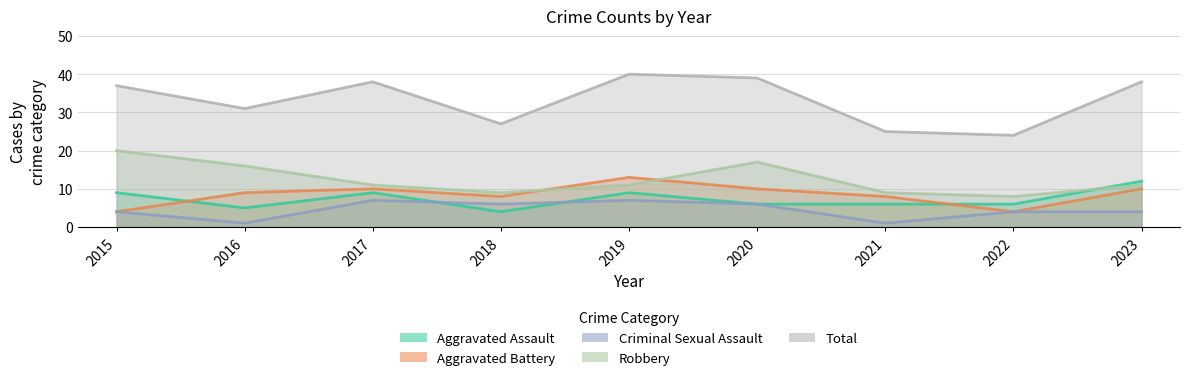

At which category does Criminal Sexual Assault reach its first local peak?

2017